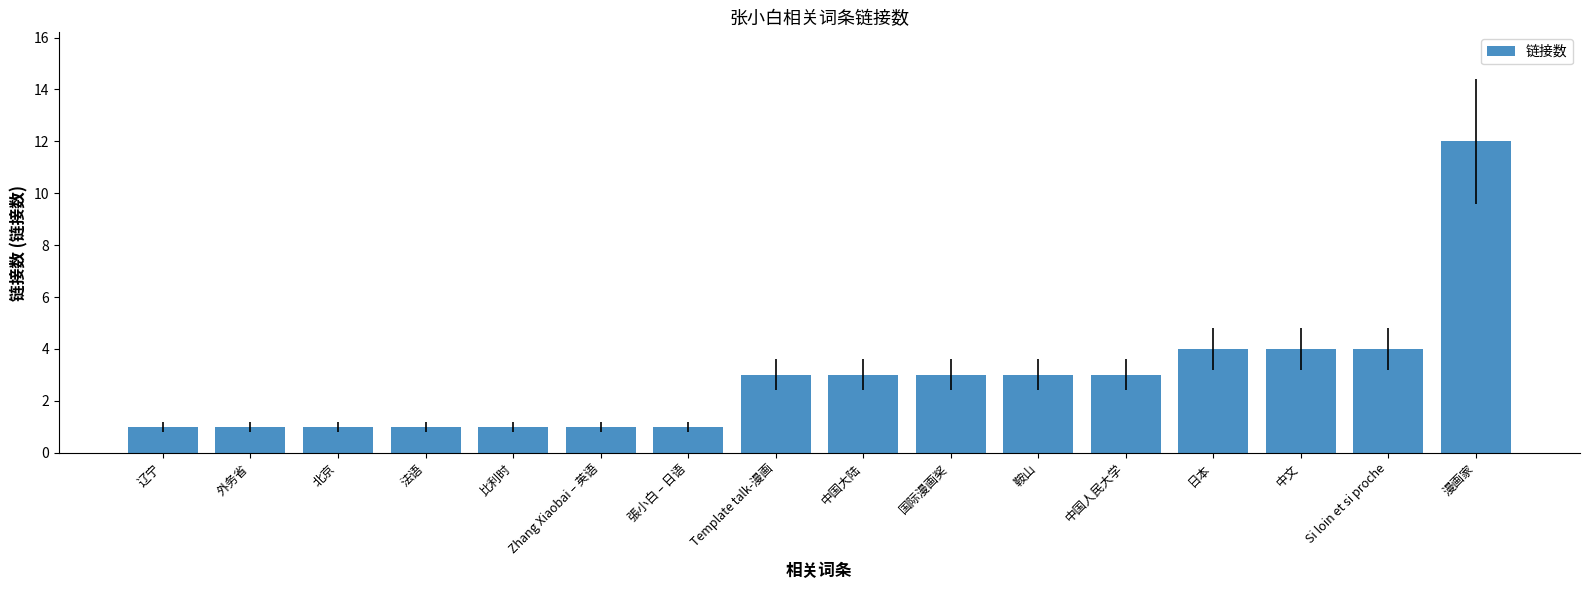

What is the greatest value displayed?

12